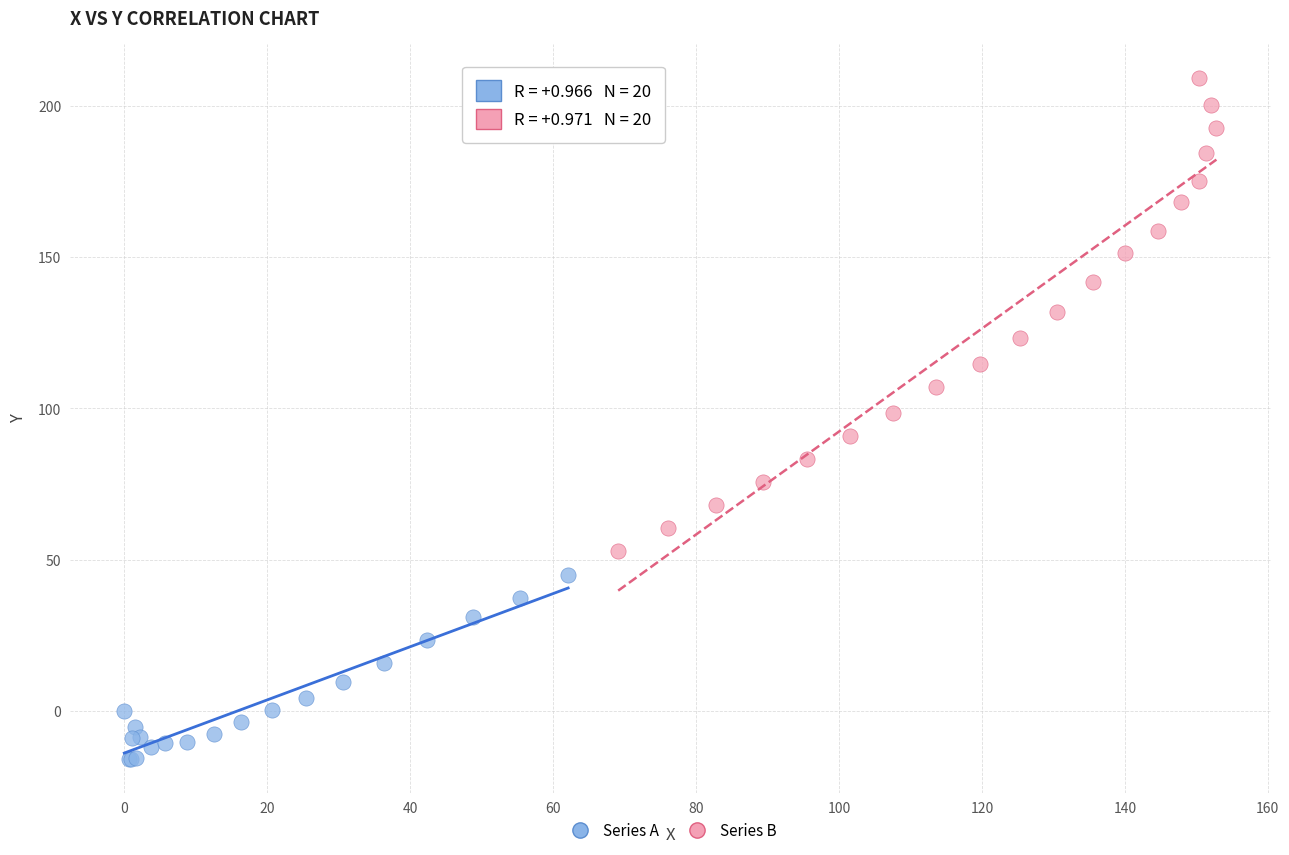

Which series reaches the minimum Y coordinate?

Series A